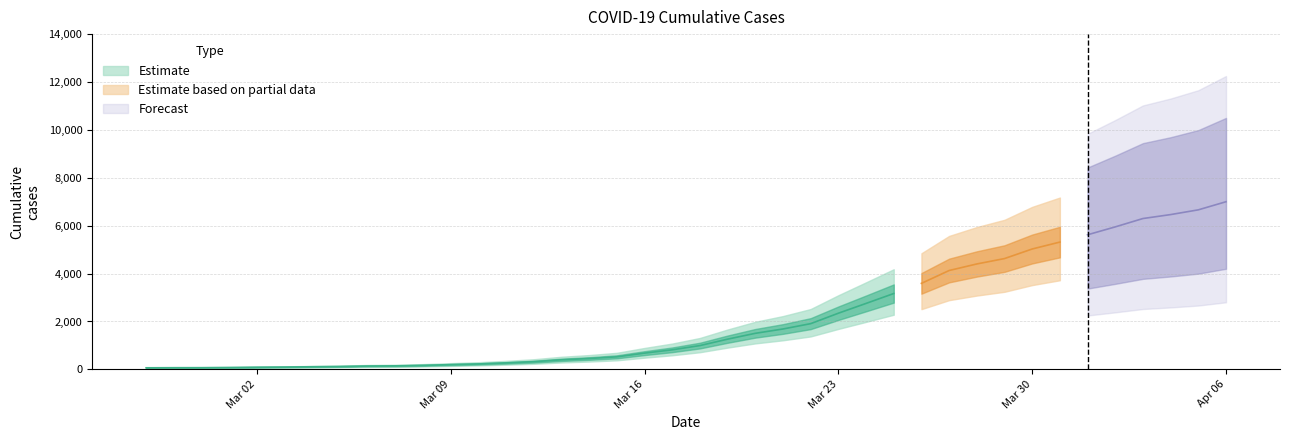

List the labels in order of value, largest first.

2020-04-06, 2020-04-05, 2020-04-04, 2020-04-03, 2020-04-02, 2020-04-01, 2020-03-31, 2020-03-30, 2020-03-29, 2020-03-28, 2020-03-27, 2020-03-26, 2020-03-25, 2020-03-24, 2020-03-23, 2020-03-22, 2020-03-21, 2020-03-20, 2020-03-19, 2020-03-18, 2020-03-17, 2020-03-16, 2020-03-15, 2020-03-14, 2020-03-13, 2020-03-12, 2020-03-11, 2020-03-10, 2020-03-09, 2020-03-08, 2020-03-07, 2020-03-06, 2020-03-05, 2020-03-04, 2020-03-03, 2020-03-02, 2020-03-01, 2020-02-29, 2020-02-28, 2020-02-27